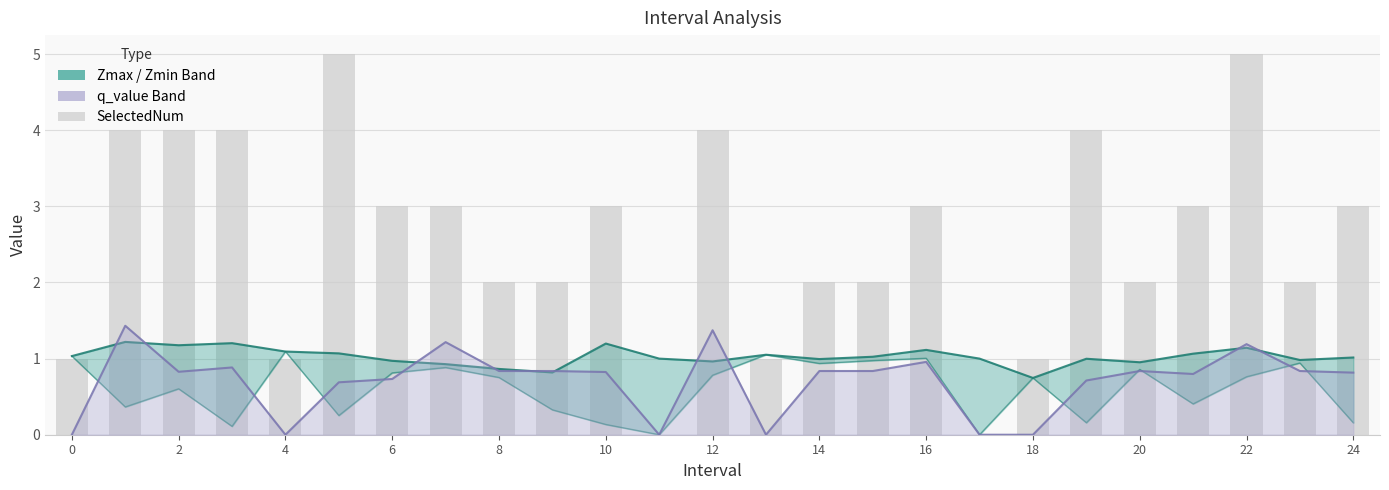

At which label is Zmax closest to 0?

18